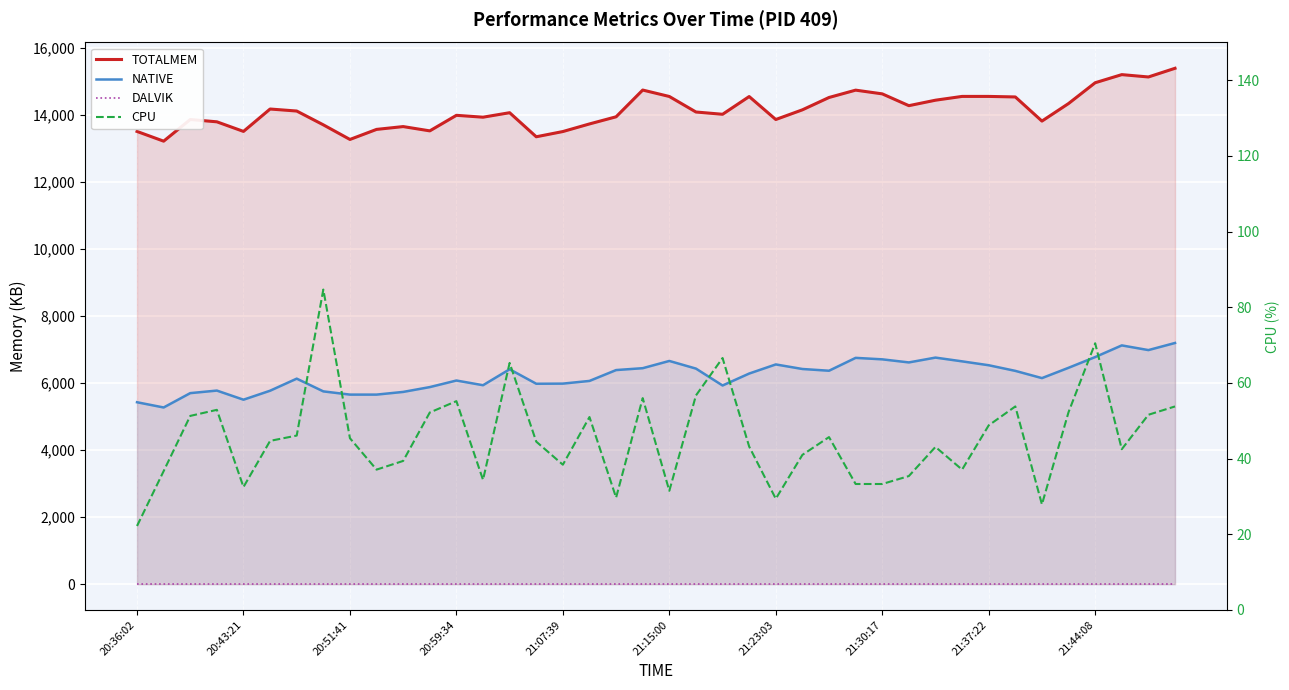

Which series has the largest total across all categories?

TOTALMEM